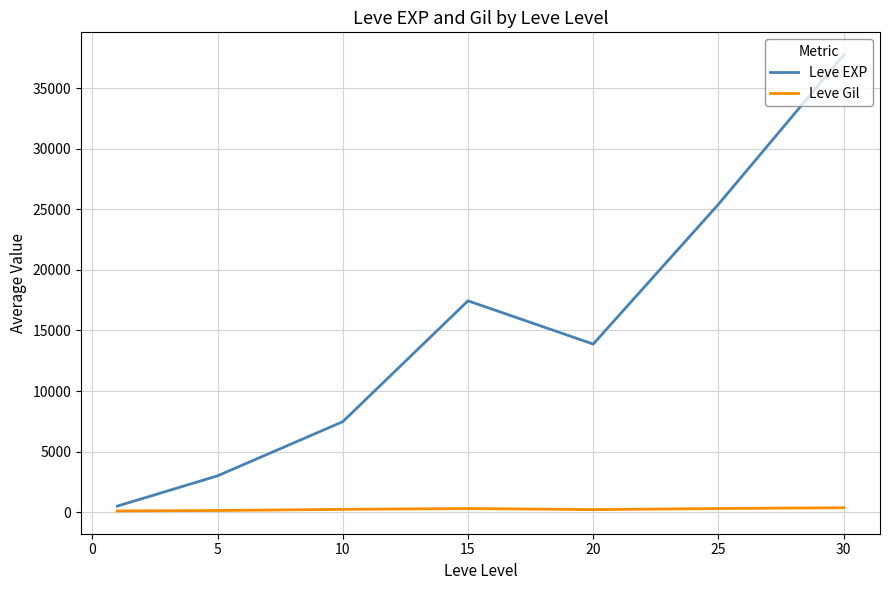

How many lines are shown in the chart?

2